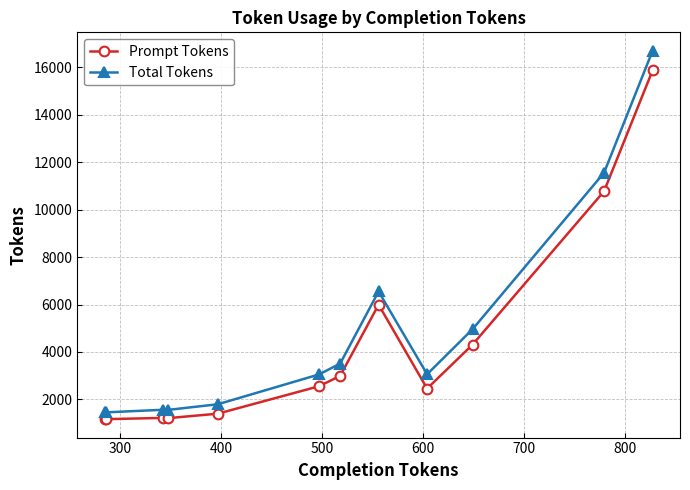

True or false: Prompt Tokens and Total Tokens cross at least once.

False